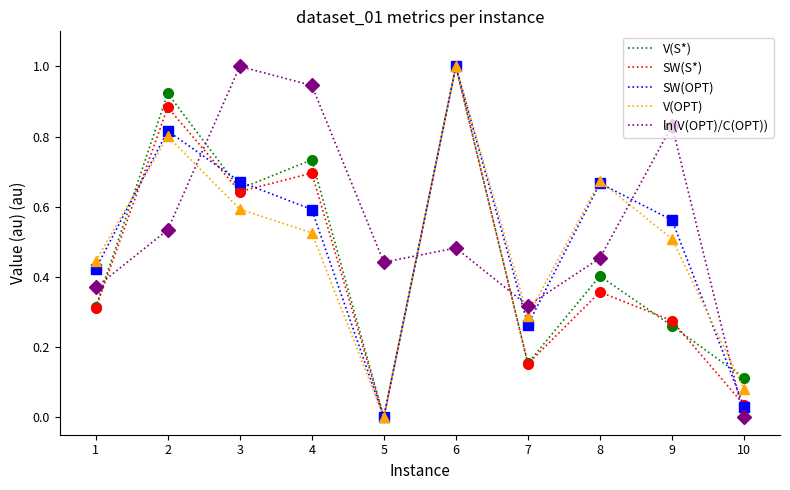

True or false: ln(V(OPT)/C(OPT)) and V(OPT) cross at least once.

True